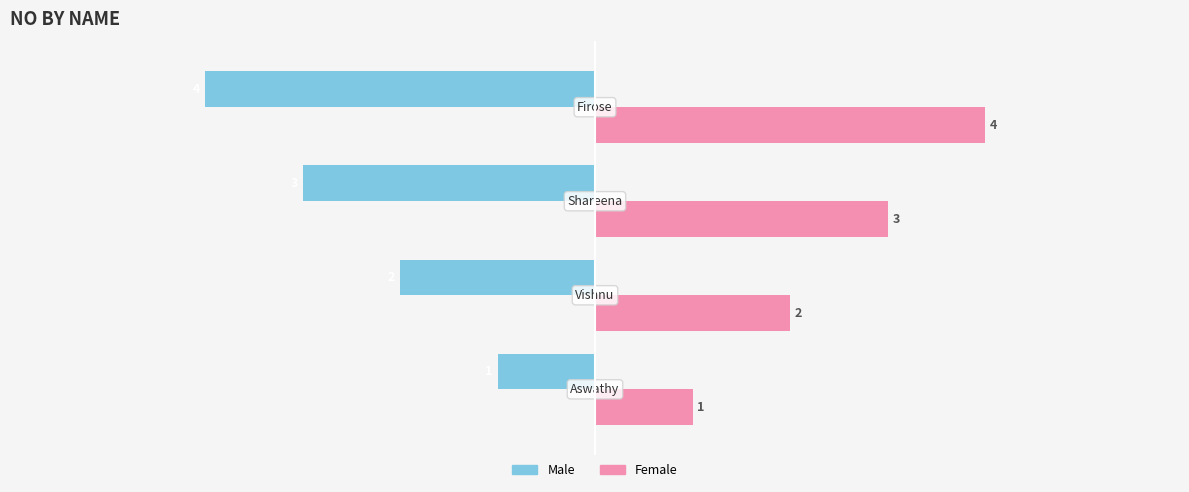

Count the Male values in the range -3 to -1.

3